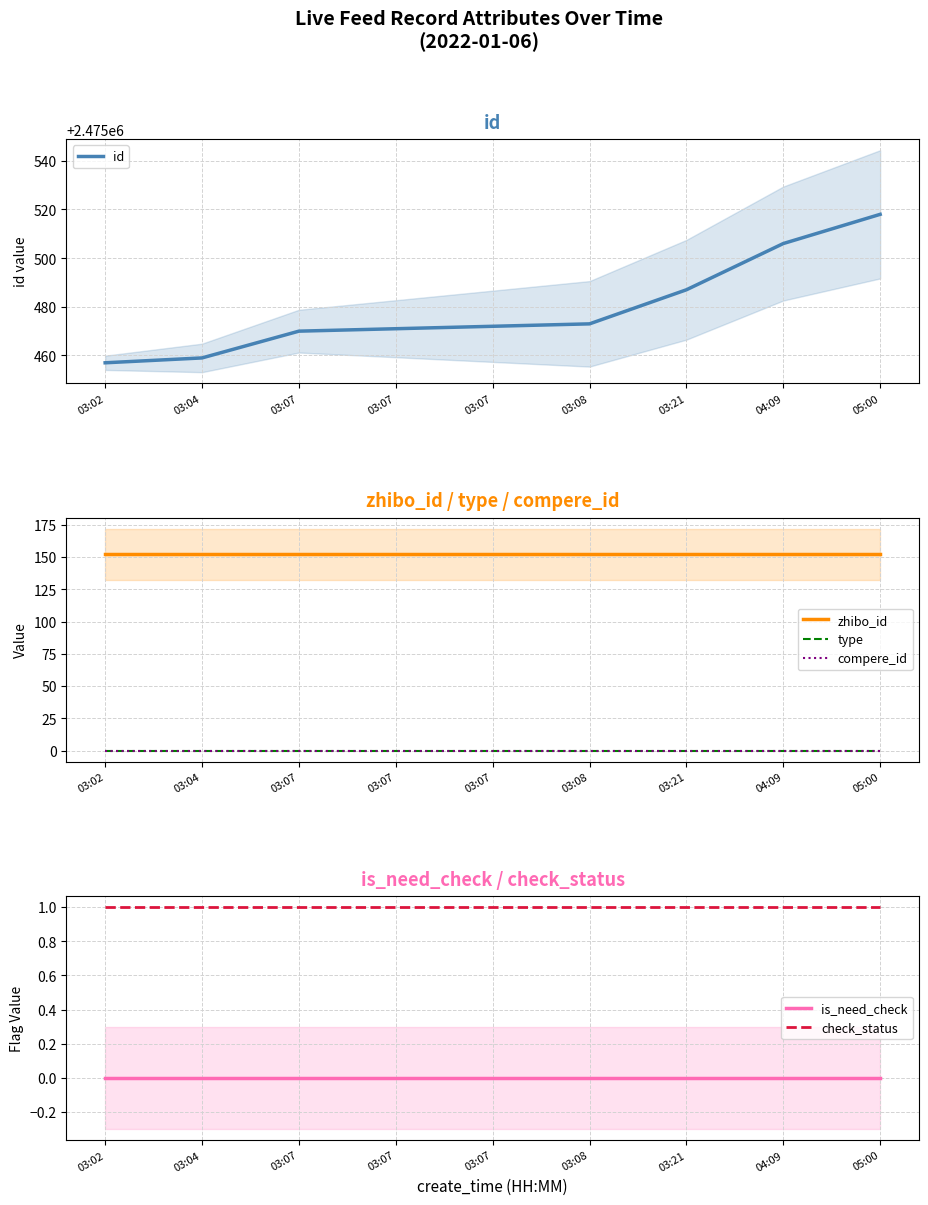

Is the value of id at 03:07 greater than the value of zhibo_id at 03:07?

Yes